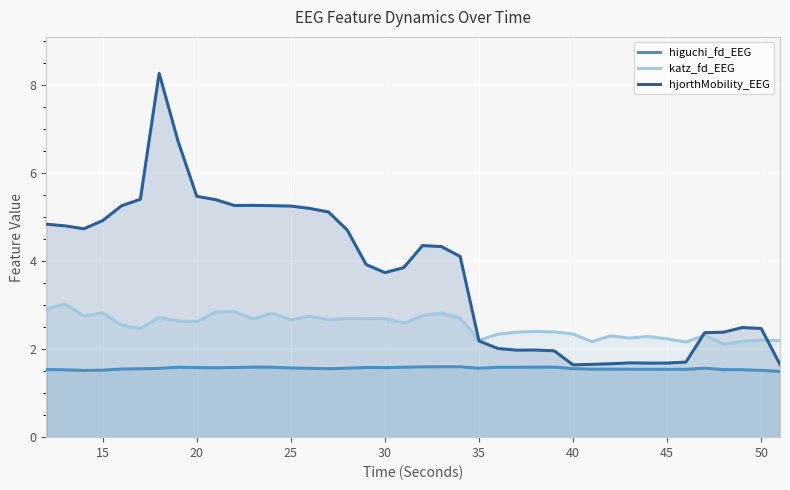

True or false: hjorthMobility_EEG has a value of 3.6 at 35.

False